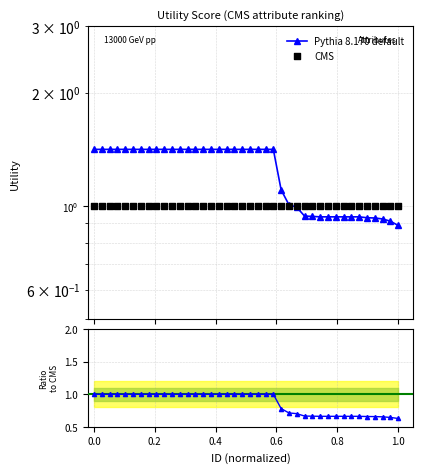

Which series reaches the maximum Y coordinate?

Pythia 8.170 default